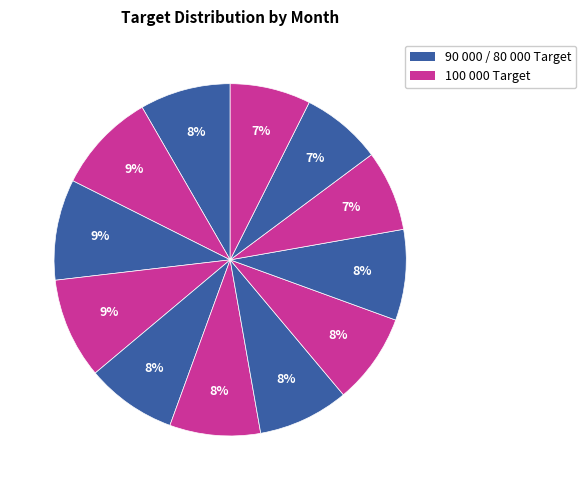

Count the number of slices in the pie.

12